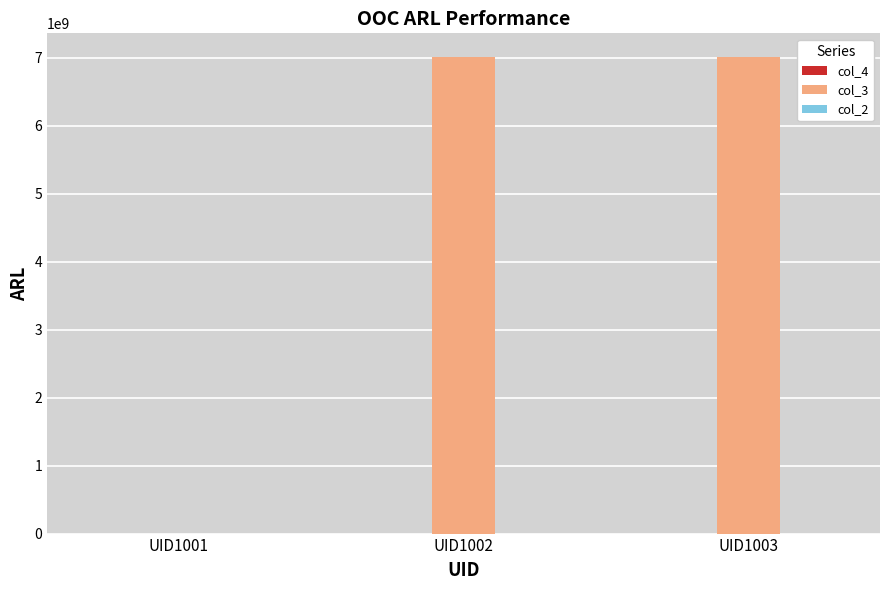

Which series has the largest total across all categories?

col_3